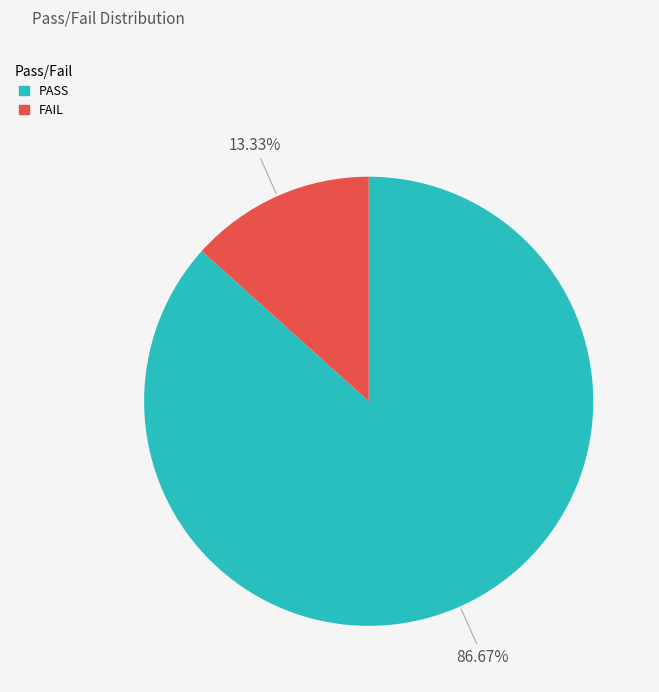

Rank the categories by value from highest to lowest.

PASS, FAIL